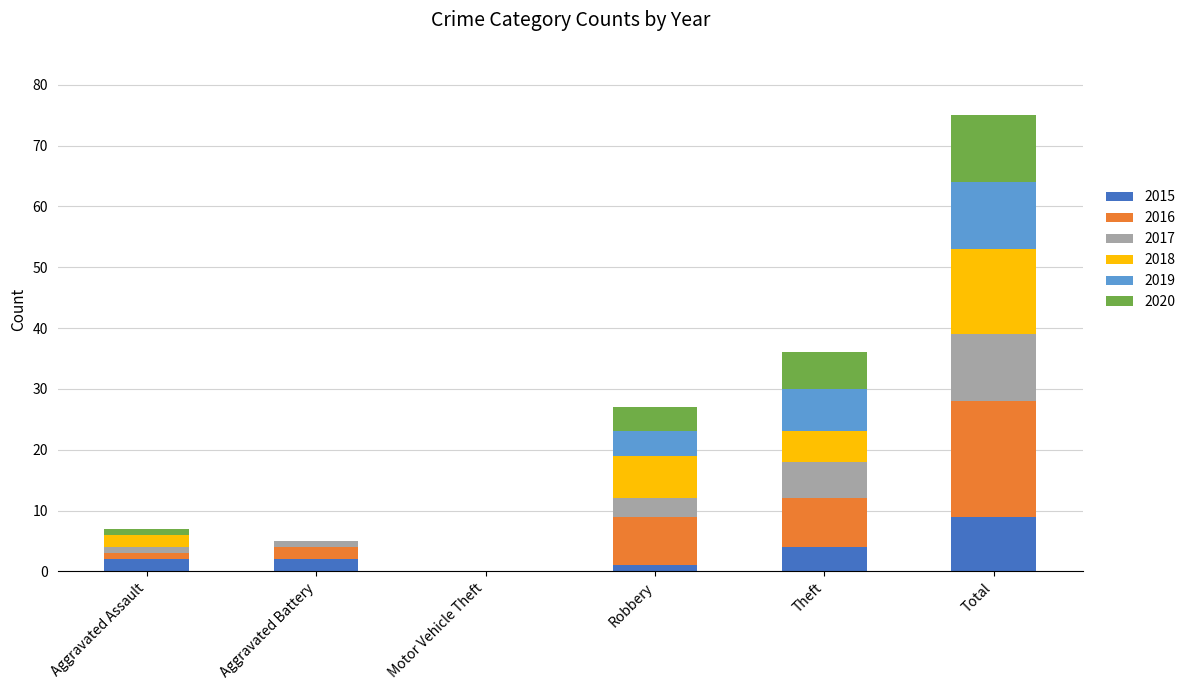

What is the total value across all series at Theft?

36